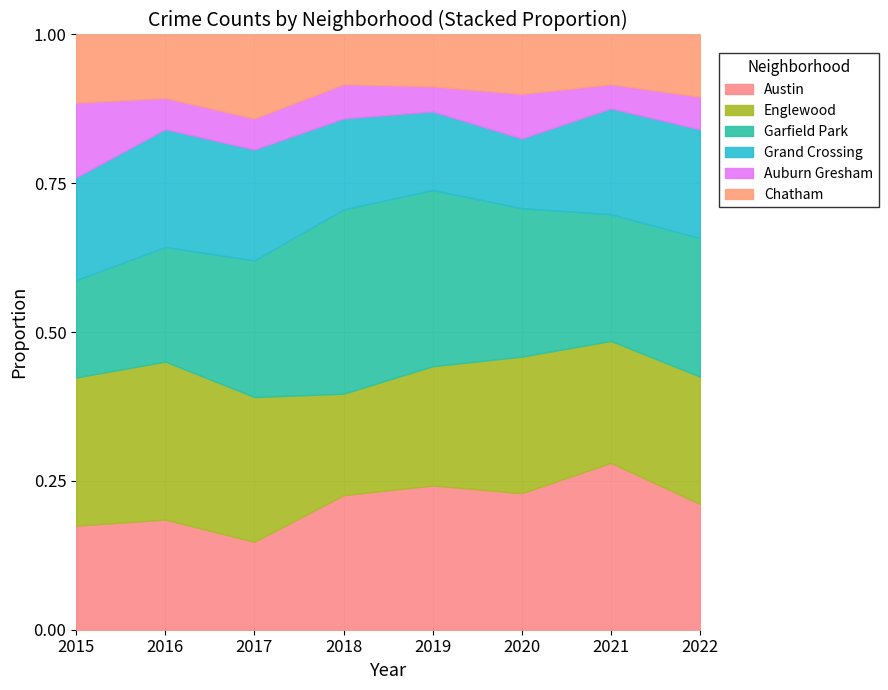

What is the total value across all series at 2015?

1.0